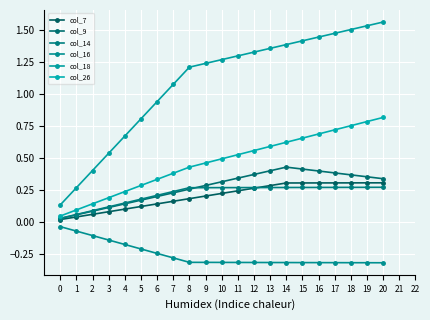

The value of col_26 at 12 is 0.9. True or false?

False